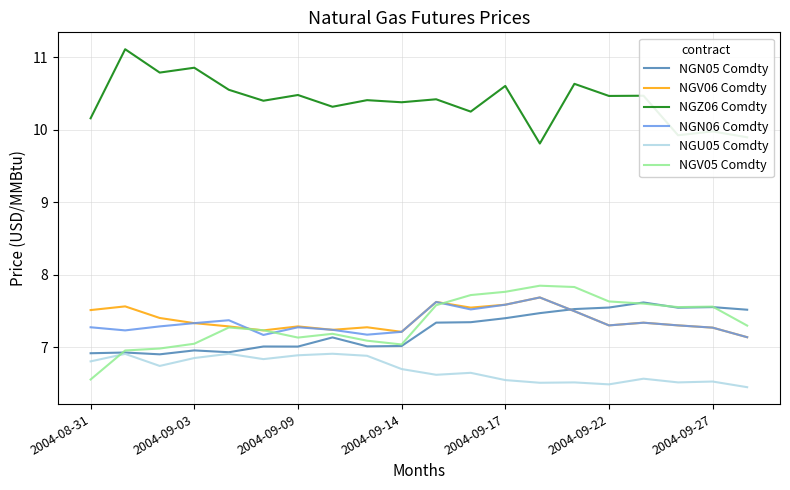

What is the minimum value shown in the chart?

6.5